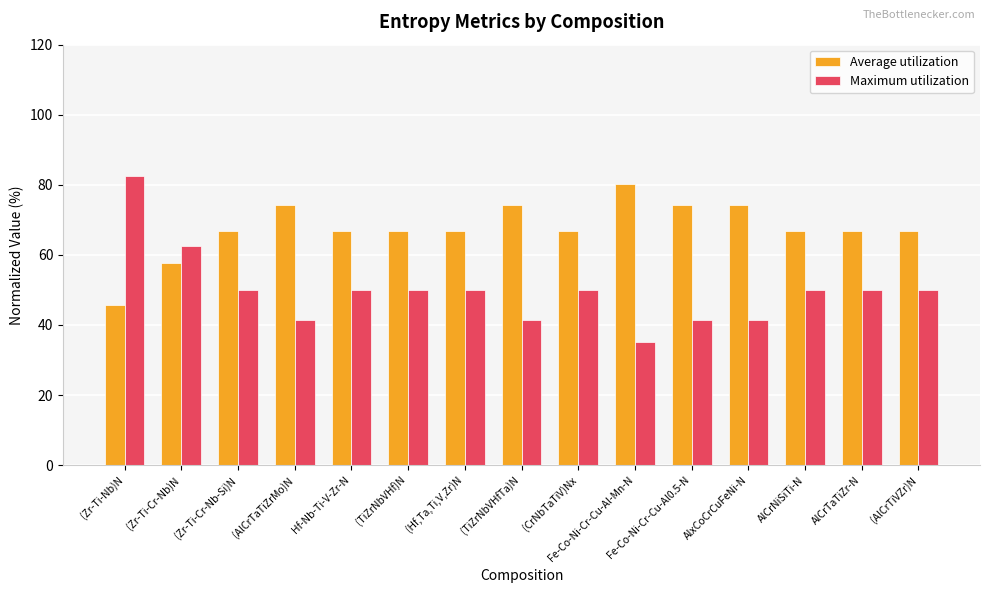

At which category does the chart reach its peak across all series?

(Zr-Ti-Nb)N